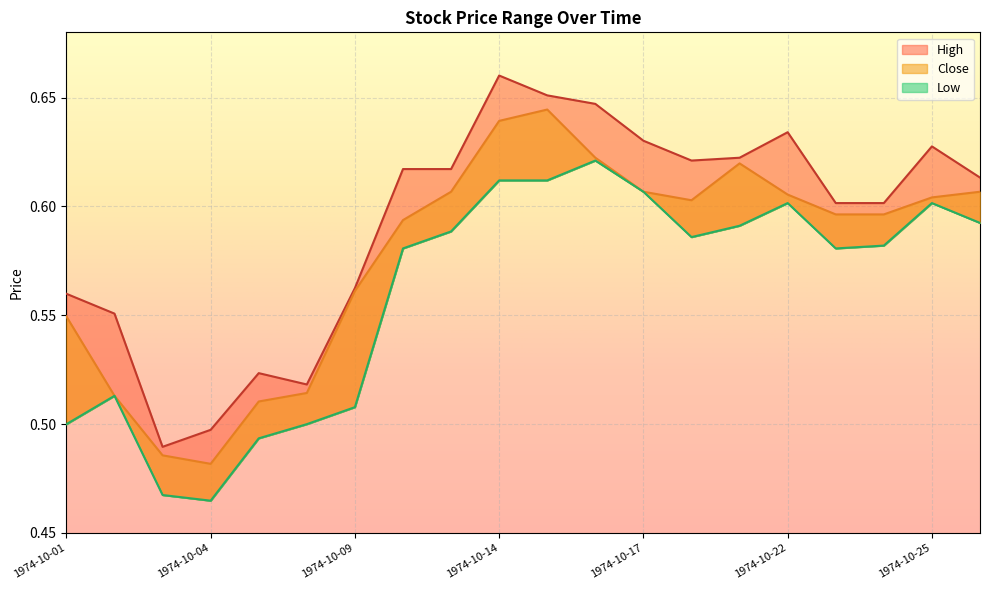

What is the highest value of the Low series?

0.6